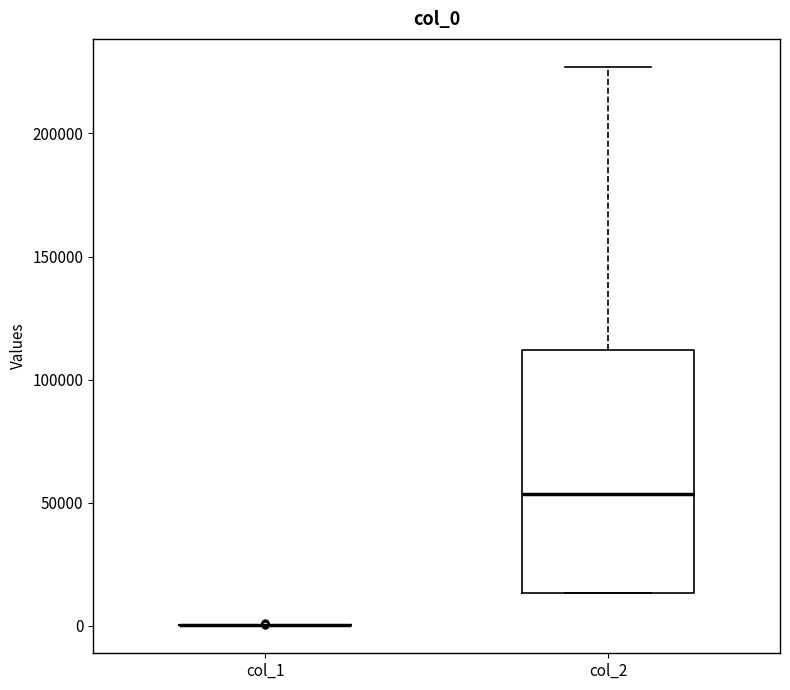

Where is the upper edge of the box for col_2 on the y-axis? The values are not printed on the chart, so give them approximately, as read against the axis.

110000